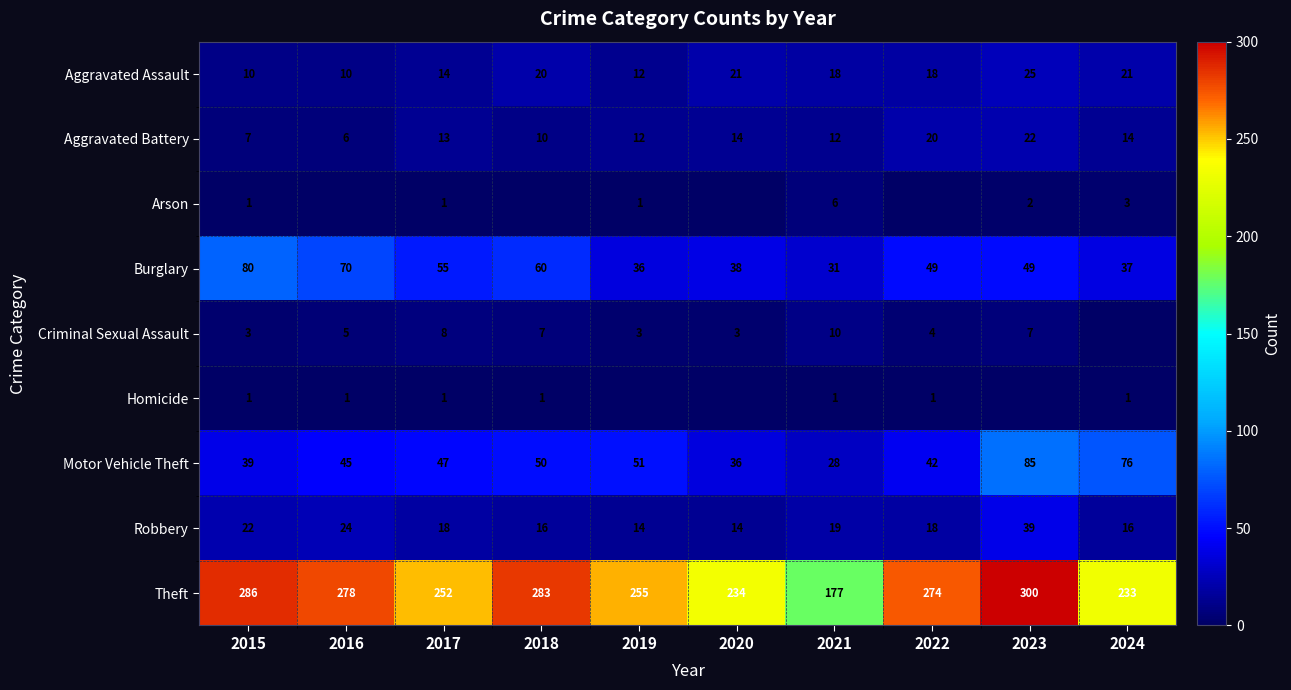

Is the value of Motor Vehicle Theft at 2023 greater than the value of Homicide at 2021?

Yes